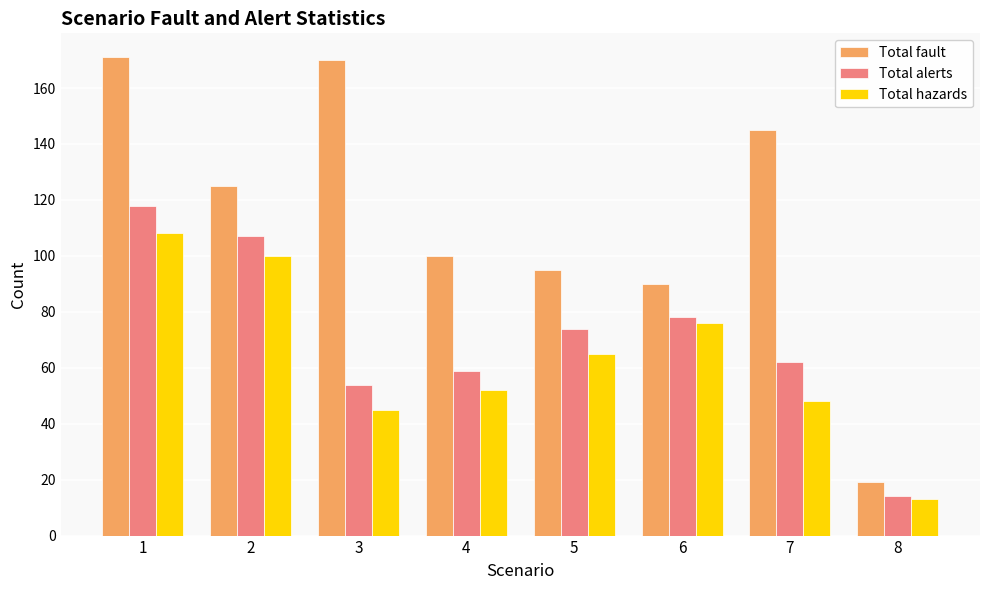

Where does the Total fault series first go above 125?

1